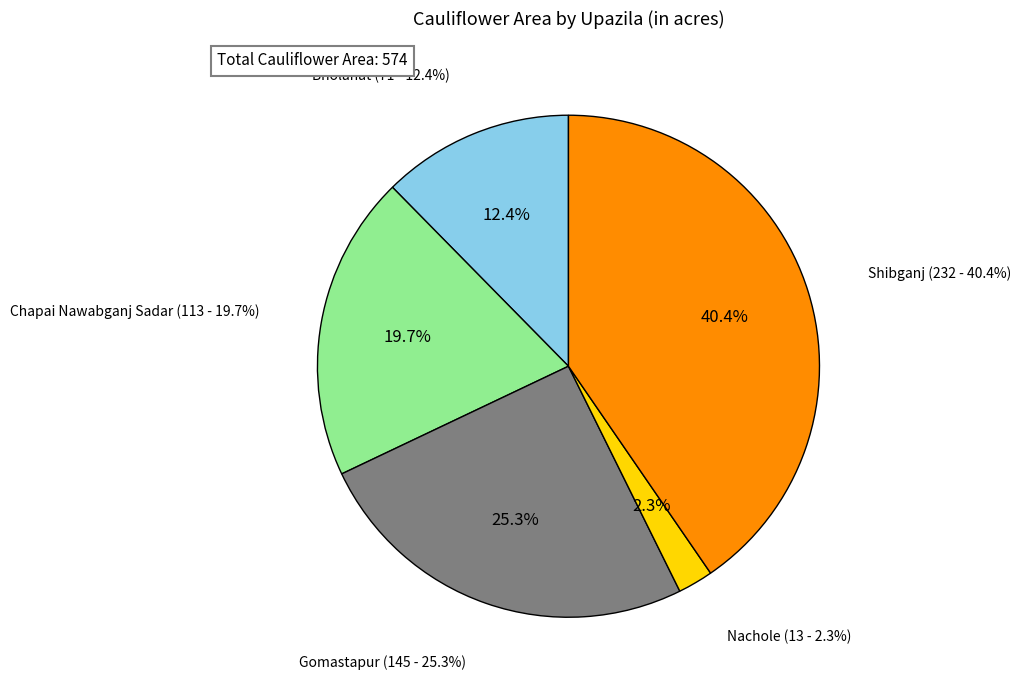

Is it true that Chapai Nawabganj Sadar is 20% of the pie?

True